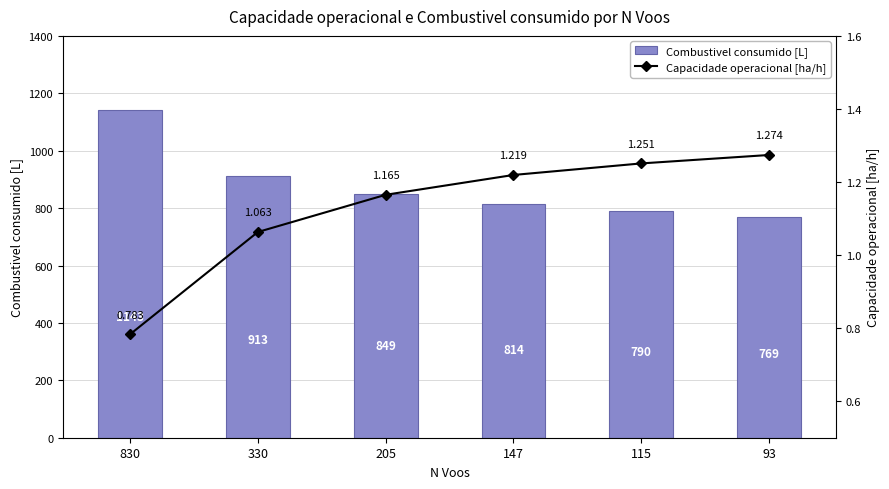

What is the smallest value displayed?

0.8